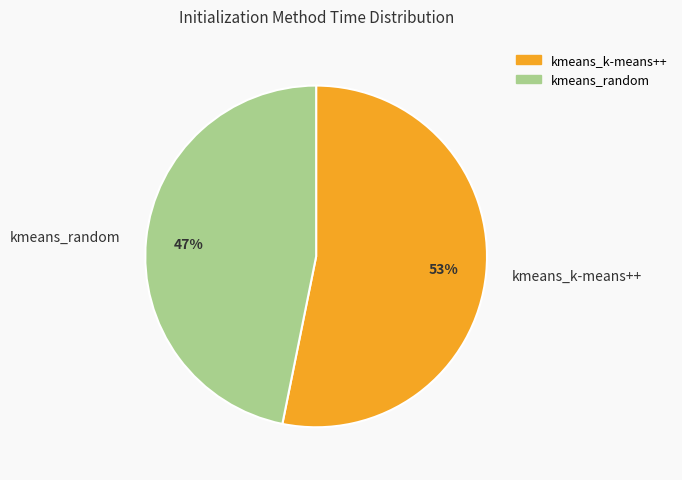

The kmeans_k-means++ slice represents 63% of the pie. True or false?

False